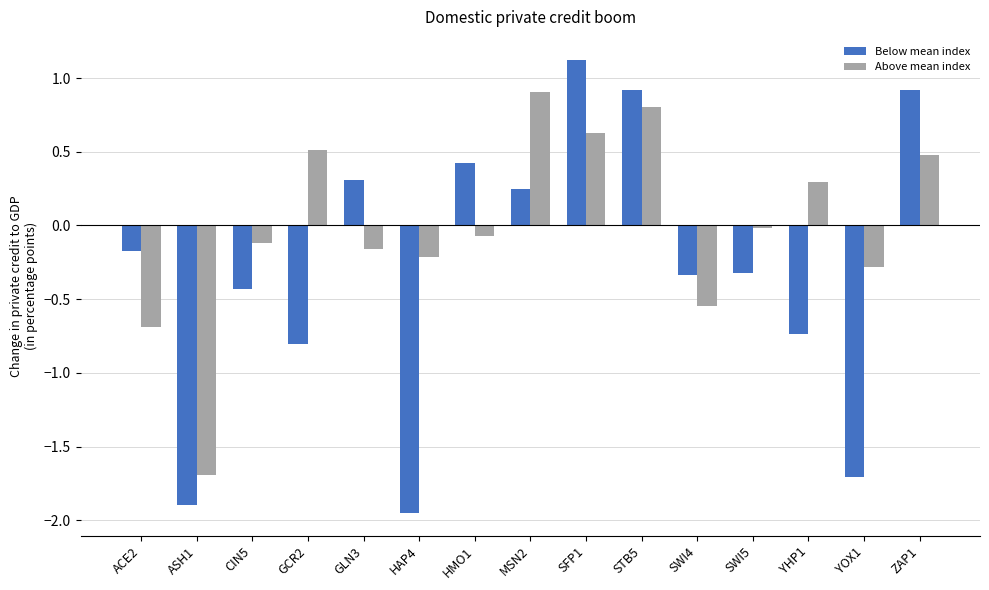

At how many categories does at least one series exceed 0?

8